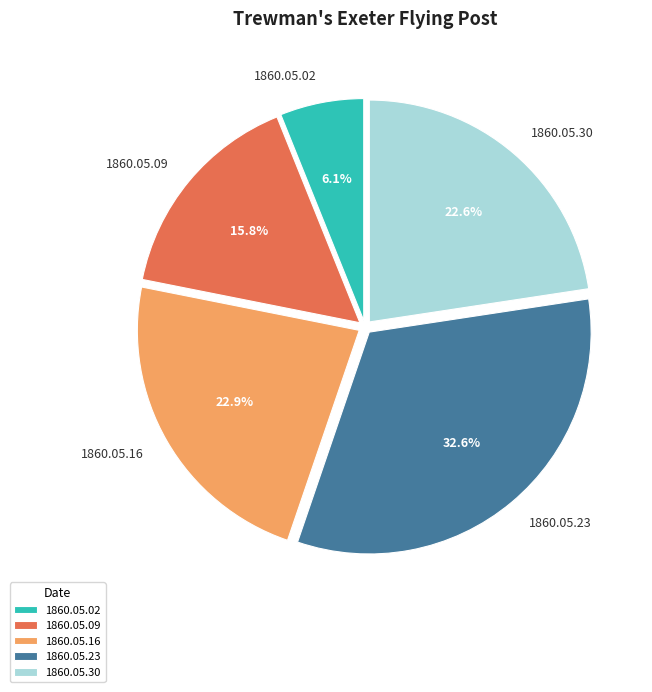

Which category has the smallest portion of the pie?

1860.05.02